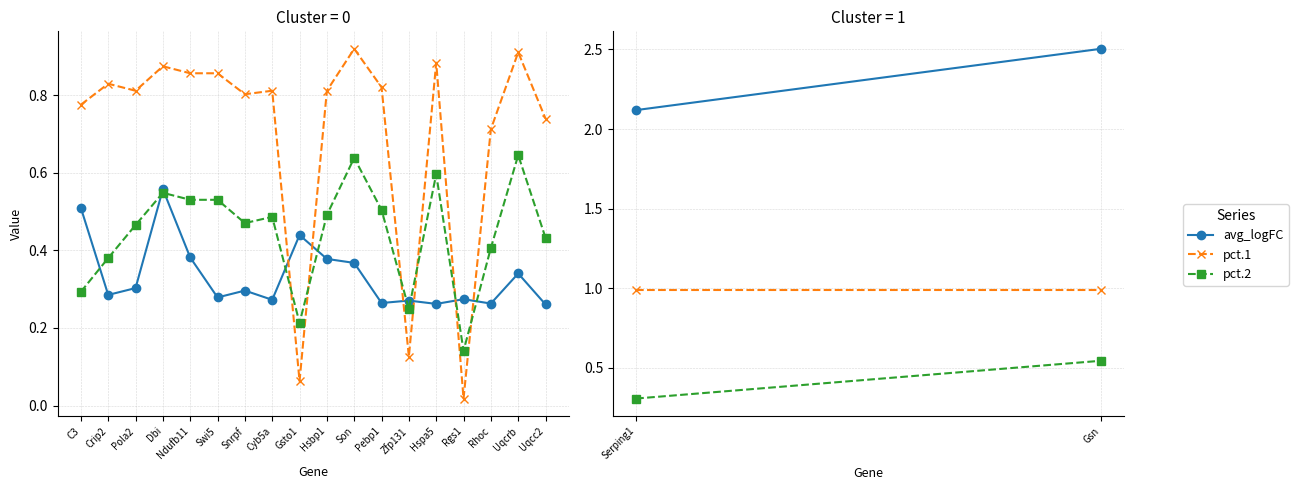

Which series has the largest total across all categories?

pct.1